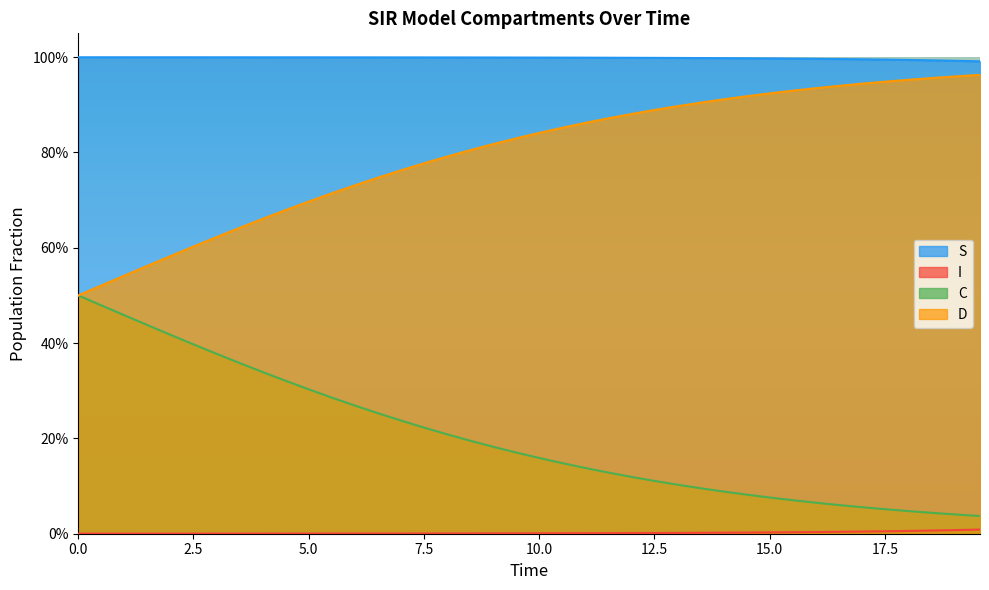

What is the value of the C point at the 7th from the left?

0.4